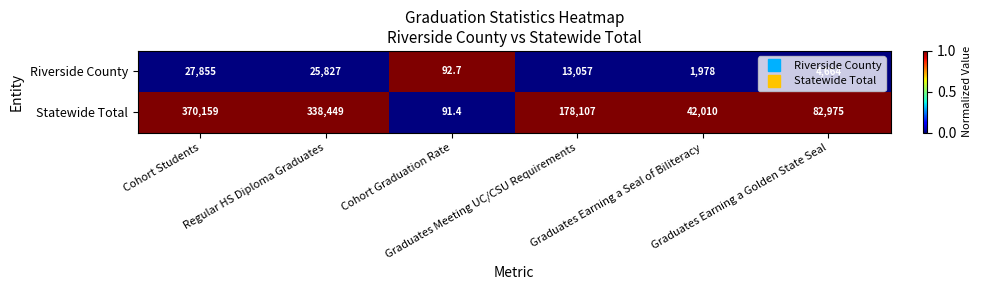

At which category is the sum across all series the highest?

Cohort Students